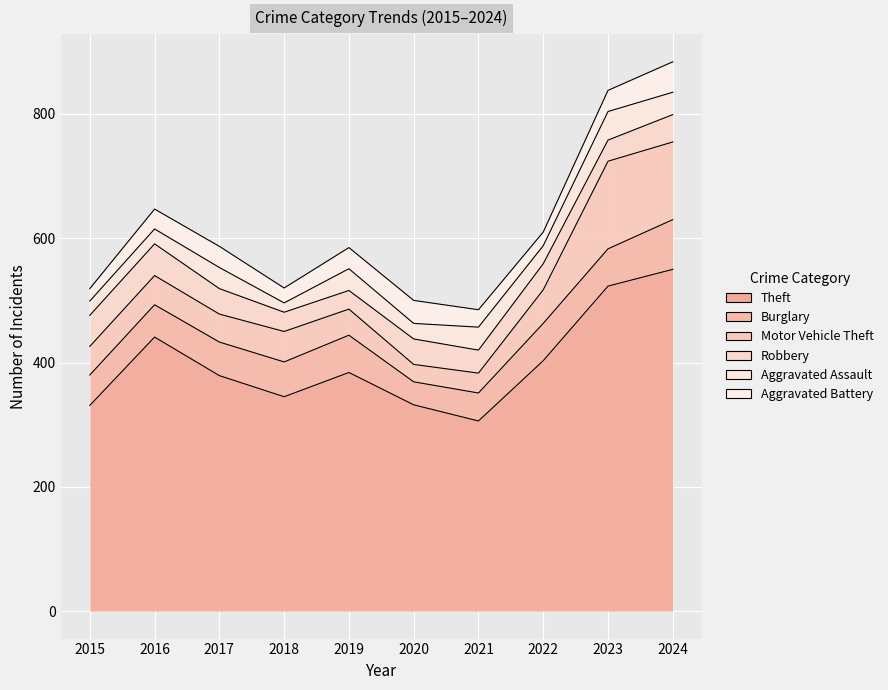

List the labels in order of Theft value, largest first.

2024, 2023, 2016, 2022, 2019, 2017, 2018, 2020, 2015, 2021